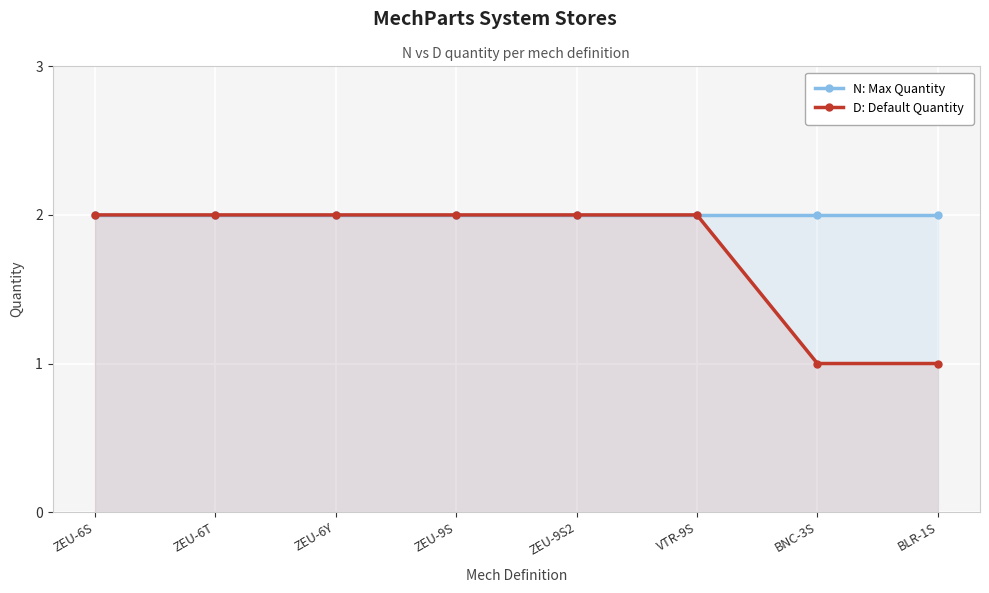

Is the value of N: Max Quantity at ZEU-9S greater than the value of D: Default Quantity at VTR-9S?

No